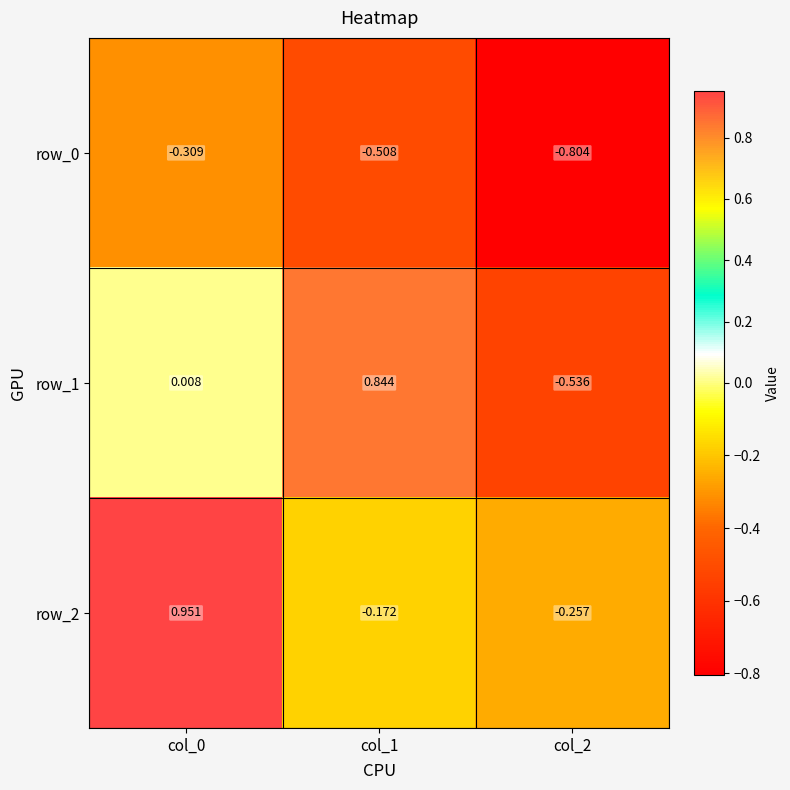

At which category does the chart reach its minimum across all series?

col_2